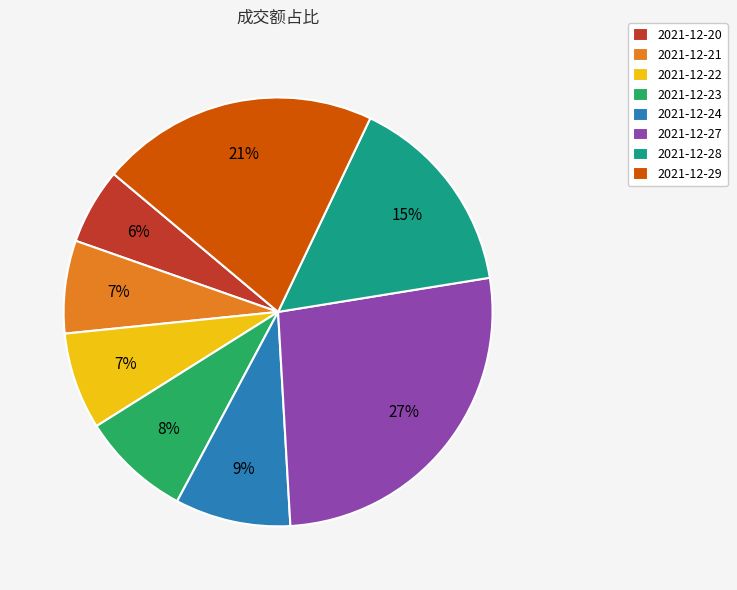

Do 2021-12-24 and 2021-12-22 together represent more than half of the pie?

No